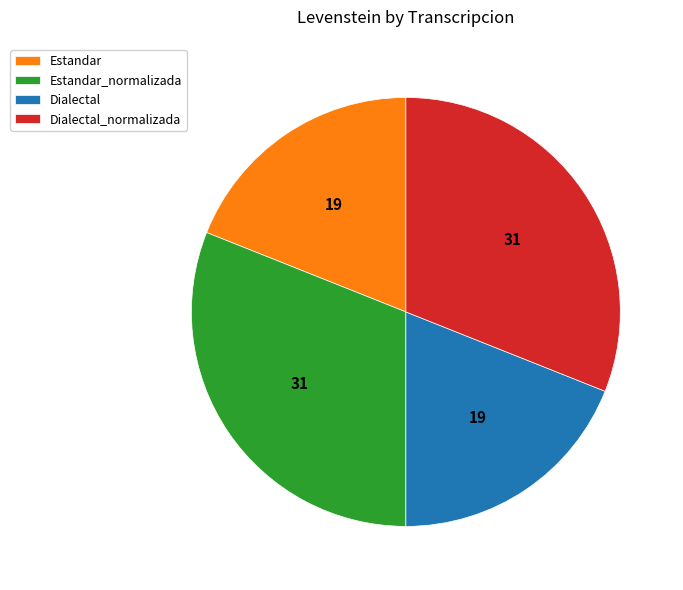

Does Dialectal represent more than half of the total?

No